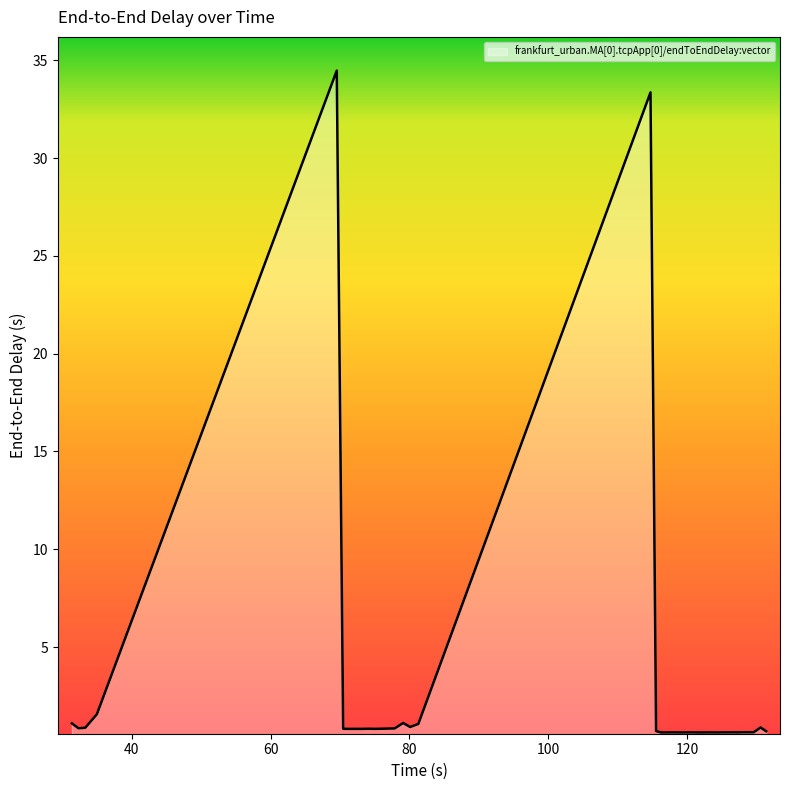

What is the difference between the maximum and minimum values?

33.8